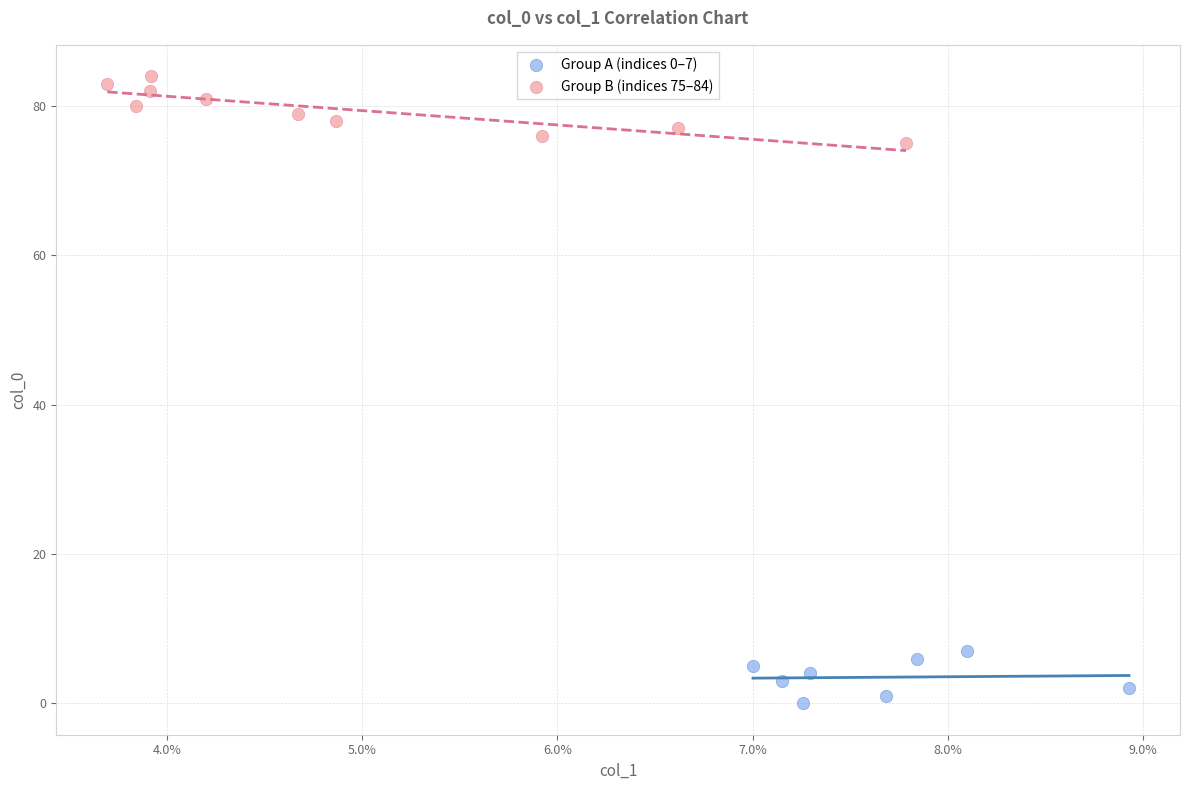

What are all the series names shown in the legend?

Group A (indices 0–7), Group B (indices 75–84)